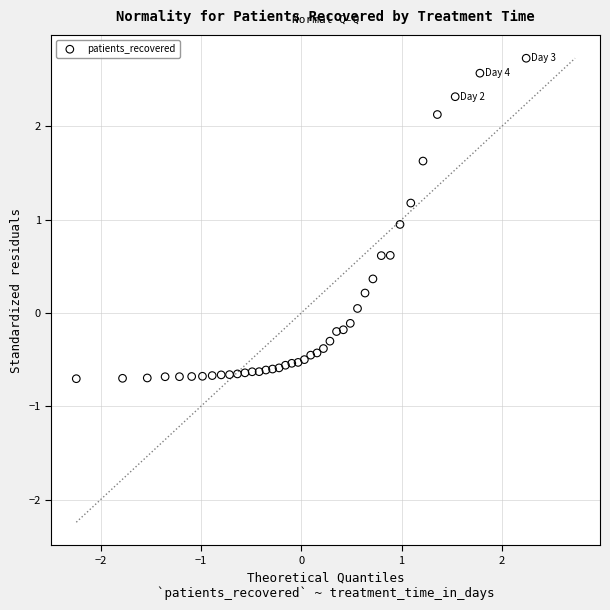

What is the range of Y values (max minus min)?

3.4